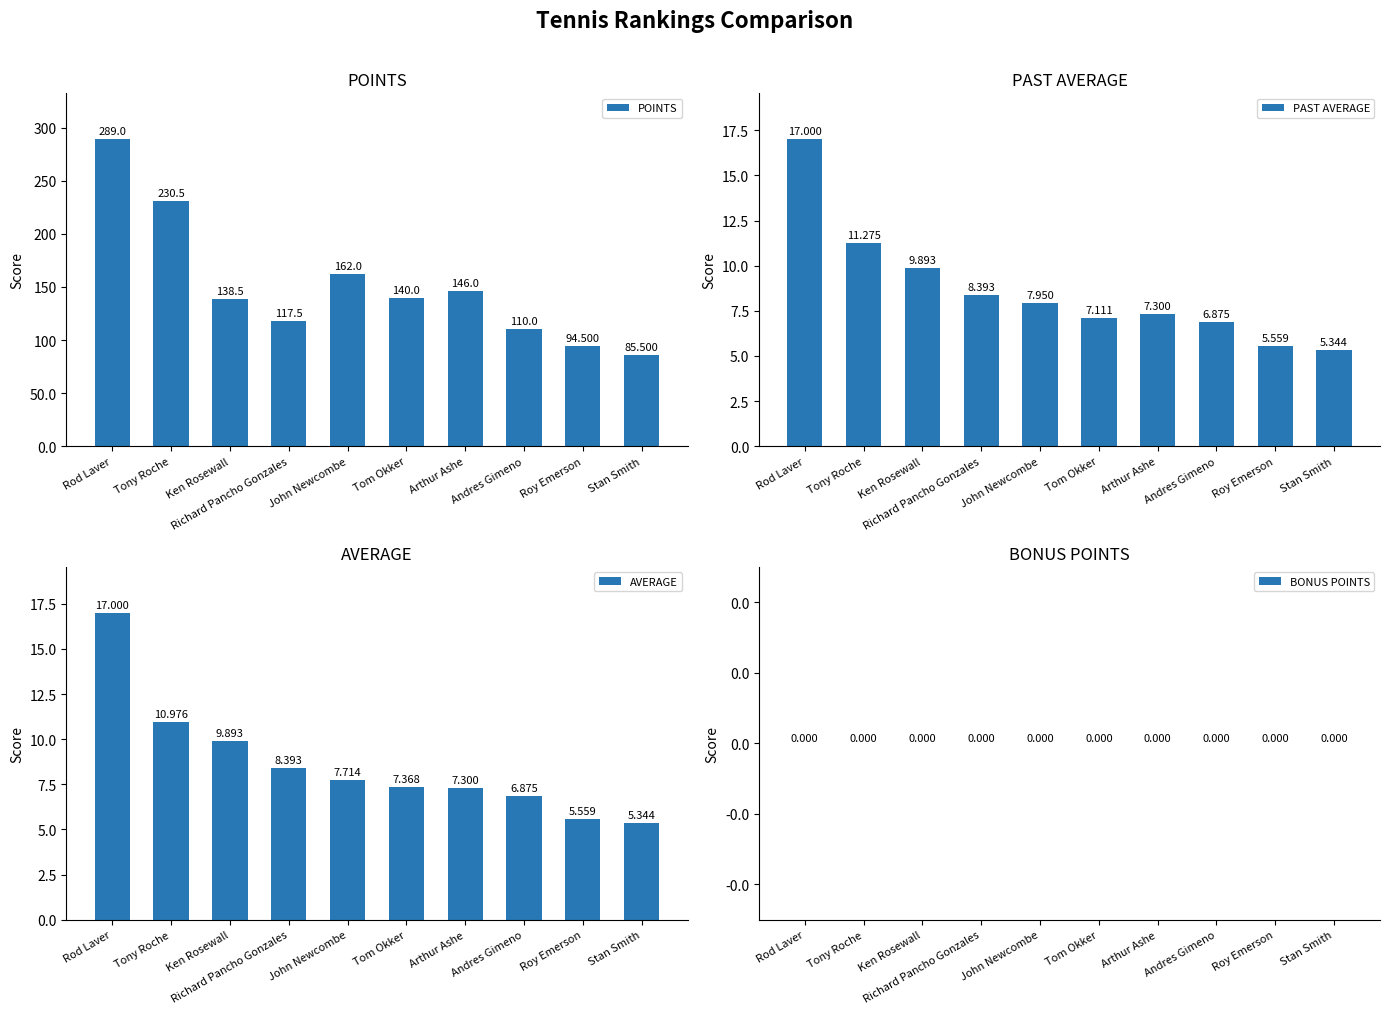

Which series has the widest spread of values?

POINTS